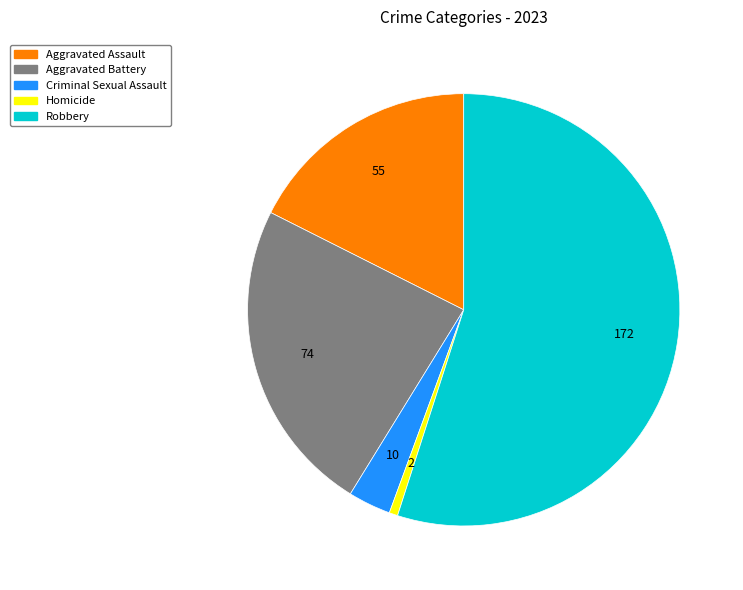

Is there any slice that represents more than half of the pie?

Yes